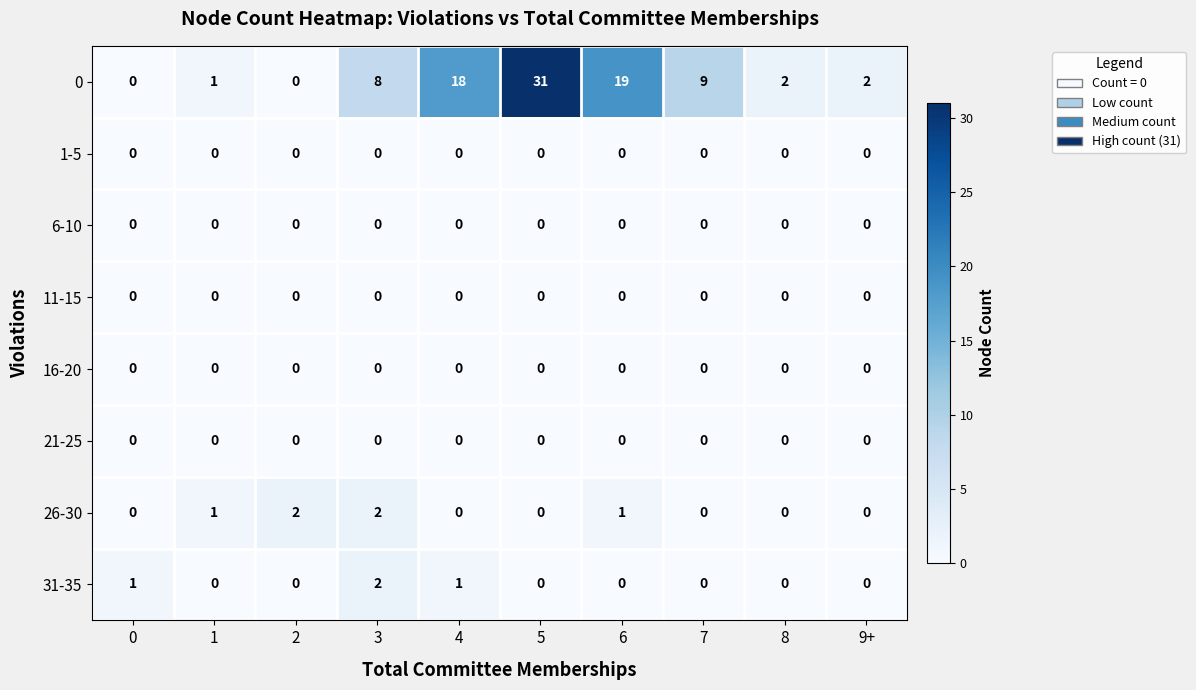

What is the sum of all 26-30 values?

6